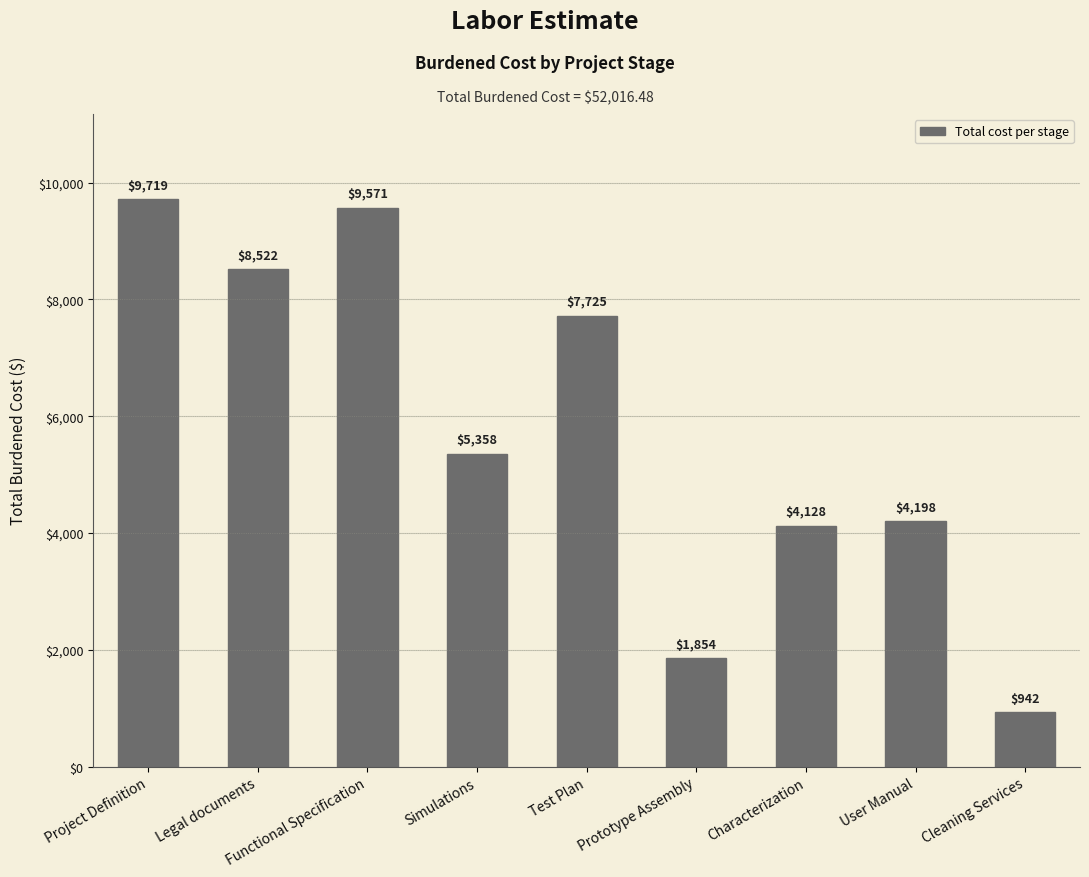

Rank the categories by value from lowest to highest.

Cleaning Services, Prototype Assembly, Characterization, User Manual, Simulations, Test Plan, Legal documents, Functional Specification, Project Definition